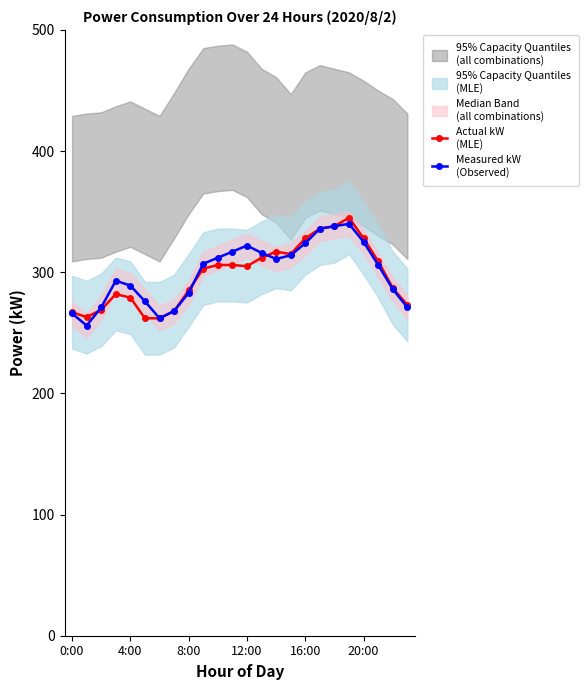

What is the difference between the second highest and second lowest values in the Measured kW
(Observed) series?

76